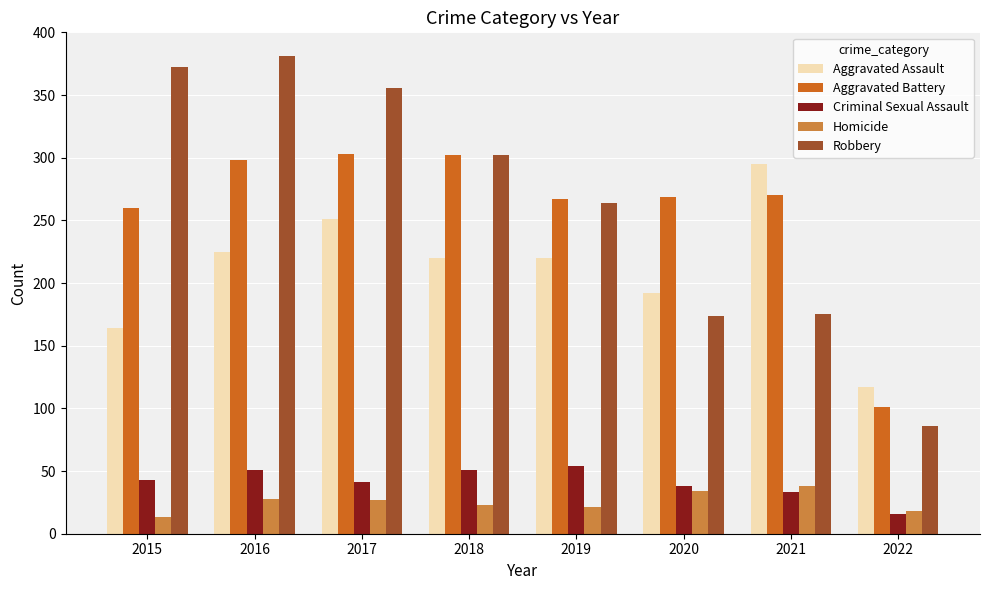

What is the difference between the maximum and minimum values in the Aggravated Assault series?

178